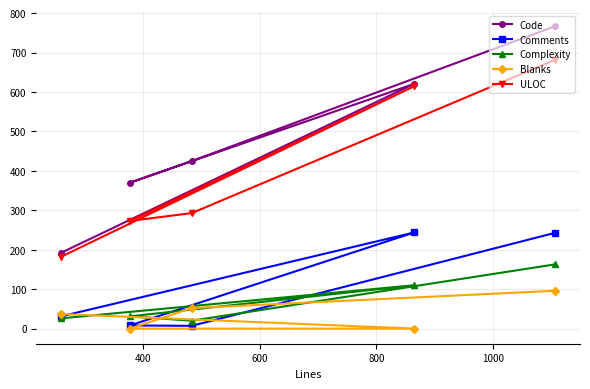

Reading left to right, what are all the values shown in this chart?

Code: 767	425	370	621	192
Comments: 243	7	8	244	31
Complexity: 163	20	31	110	26
Blanks: 96	52	0	0	37
ULOC: 682	293	273	615	182